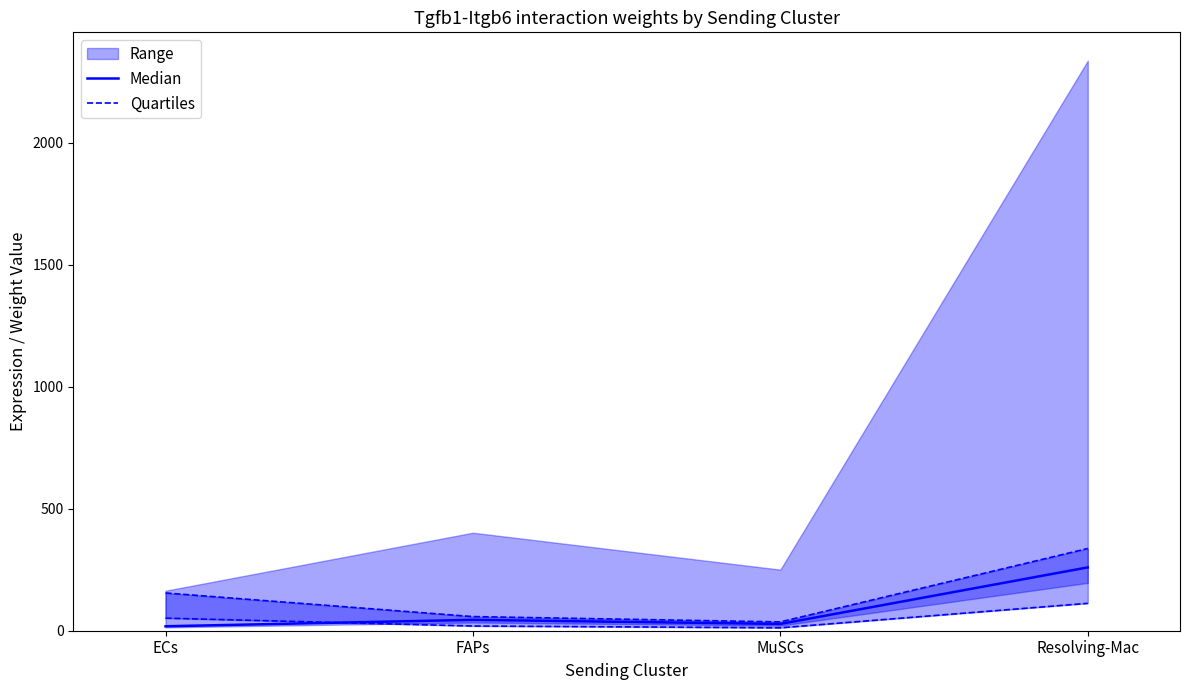

What position from the right is Resolving-Mac?

1